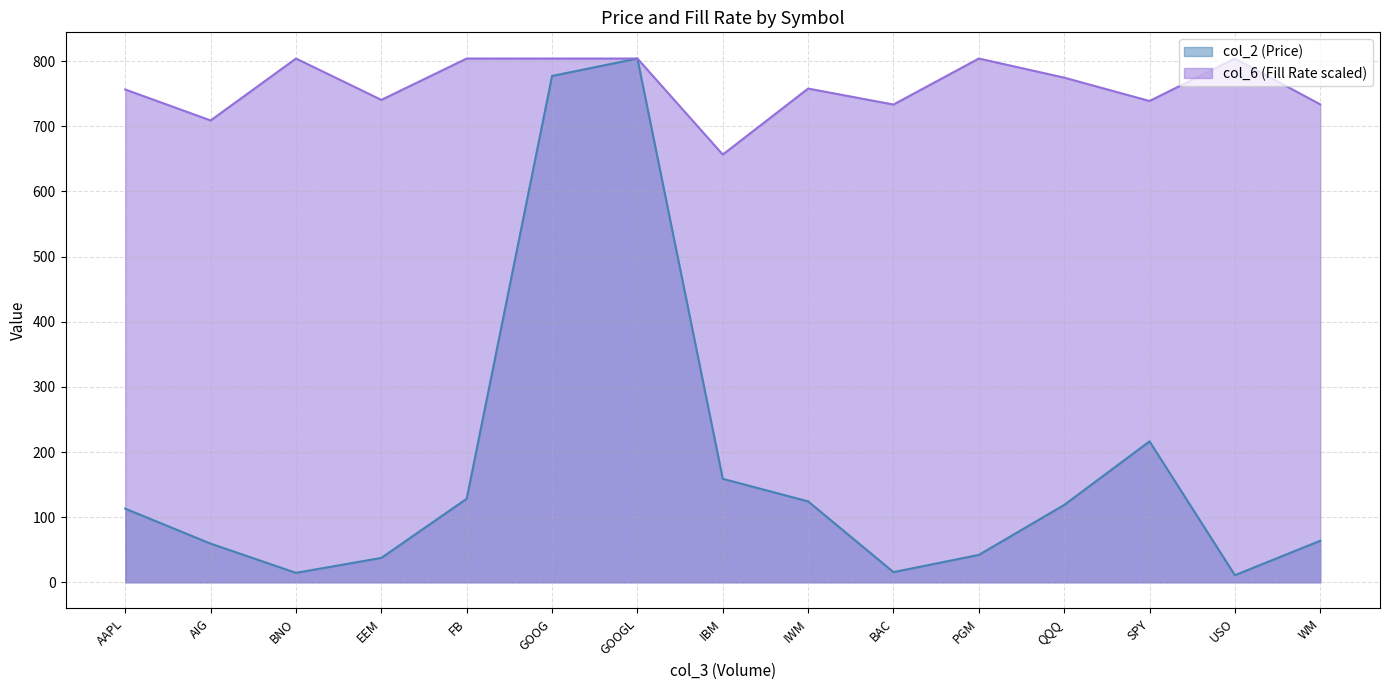

At which category is the sum across all series the highest?

GOOGL